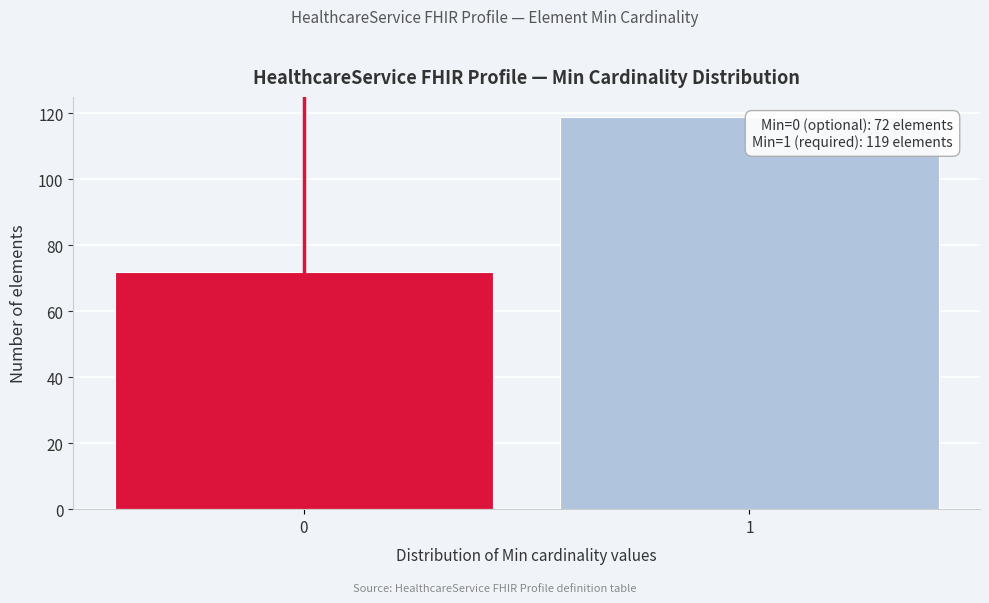

Reading left to right, what are all the values shown in this chart?

72	119